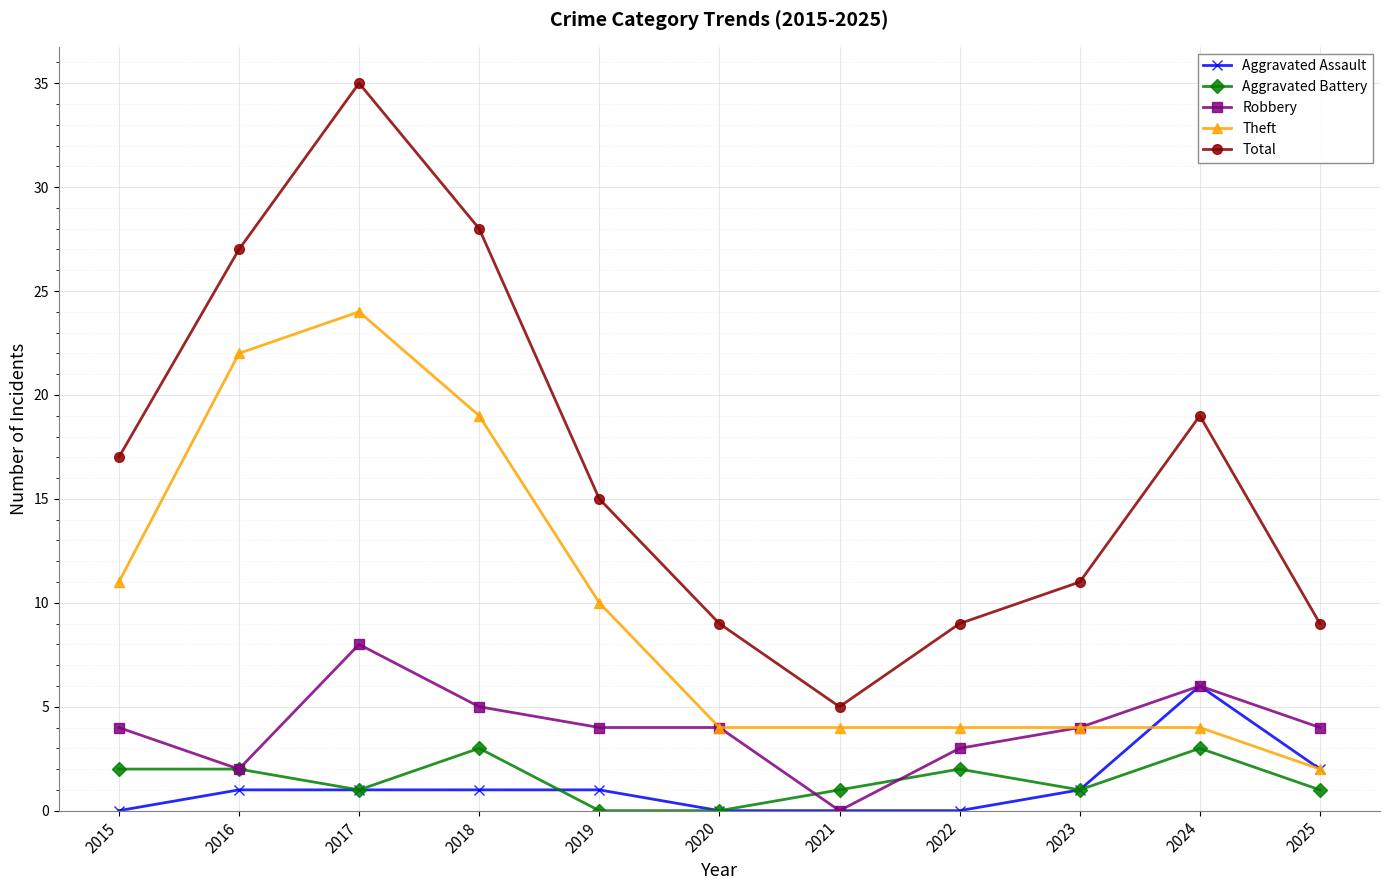

What is the difference between the maximum and minimum values in the Total series?

30